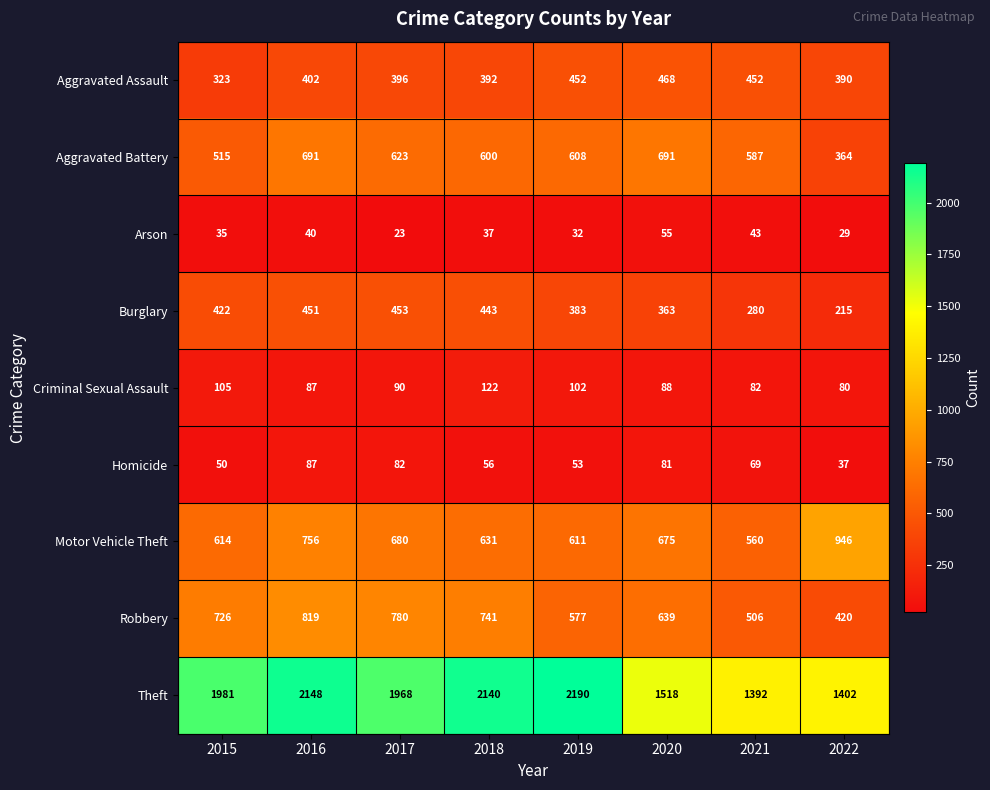

Where does the Motor Vehicle Theft series first go above 675?

2016